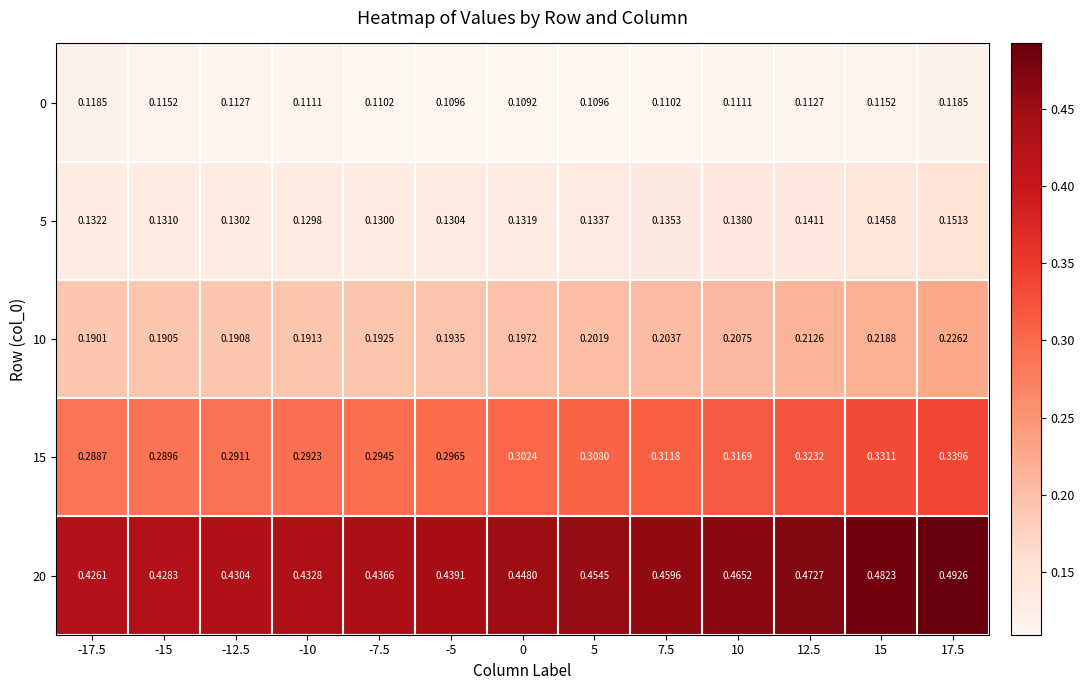

Which series has the largest range (max minus min)?

20